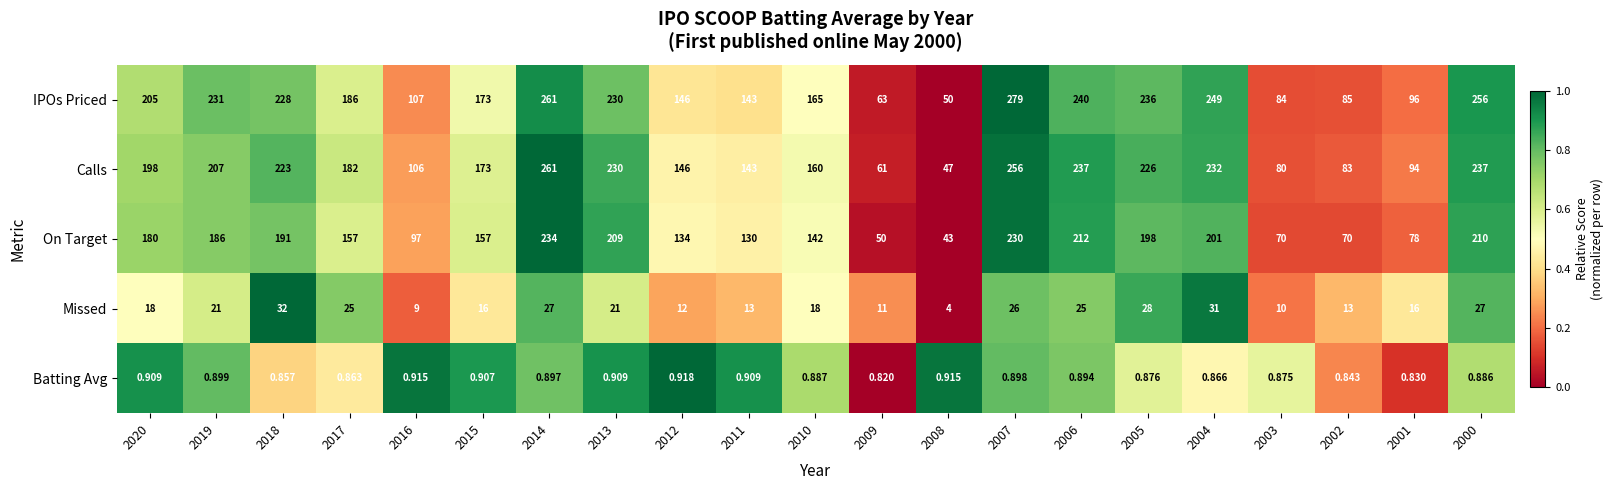

How many series are shown in this chart?

5